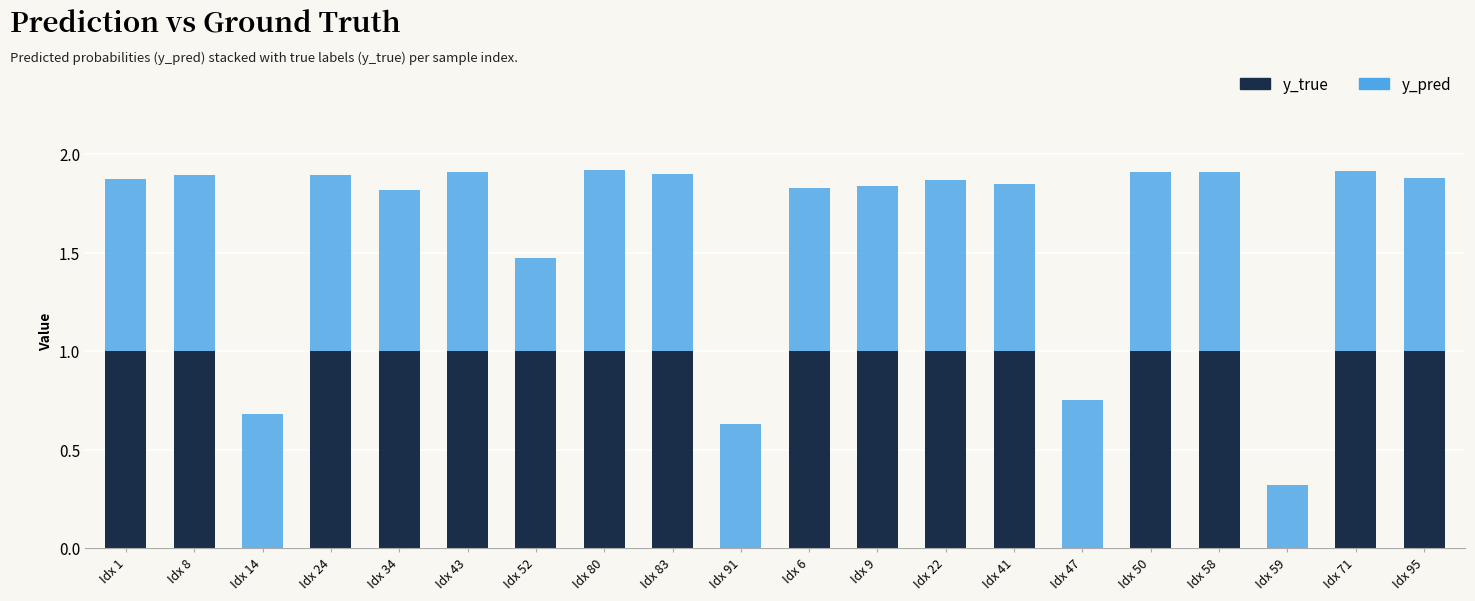

What is the approximate value of y_true at Idx 80?

1.0